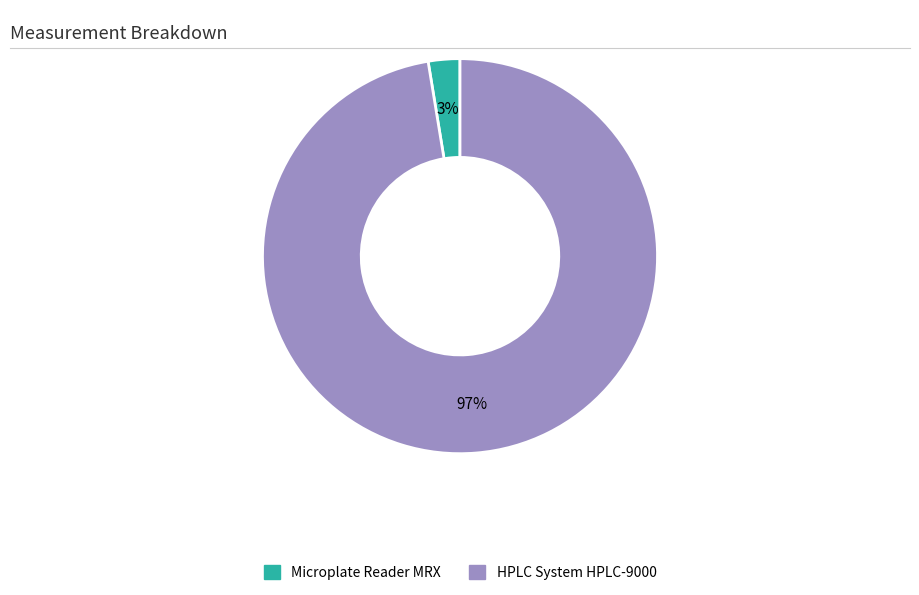

To the nearest percent, what is the combined percentage of HPLC System HPLC-9000 and Microplate Reader MRX?

100%